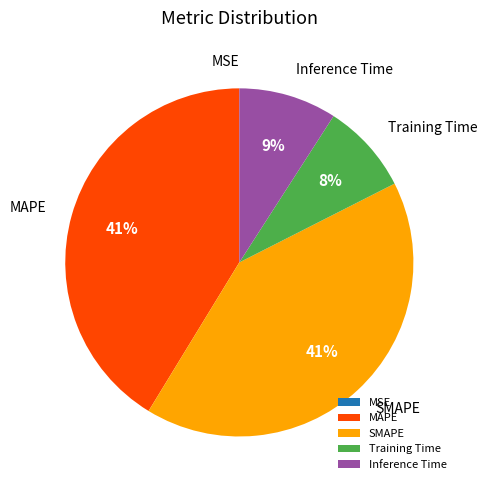

Is the sum of SMAPE and MAPE greater than half?

Yes